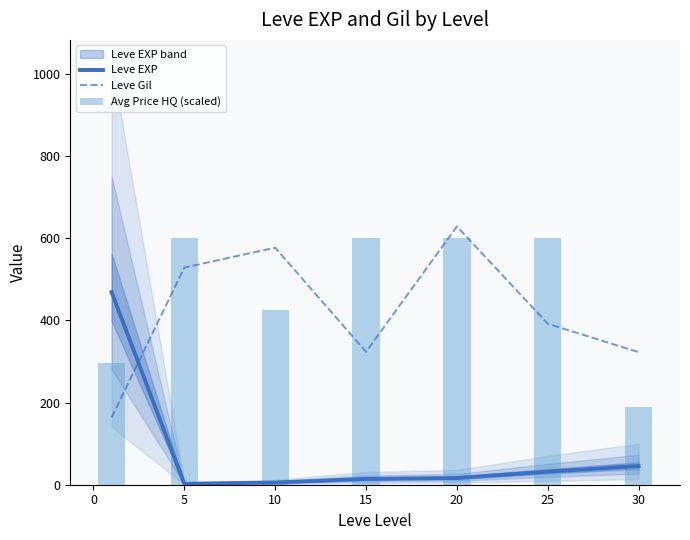

After their last crossing, which series has the higher values: Leve Gil or Leve EXP?

Leve Gil